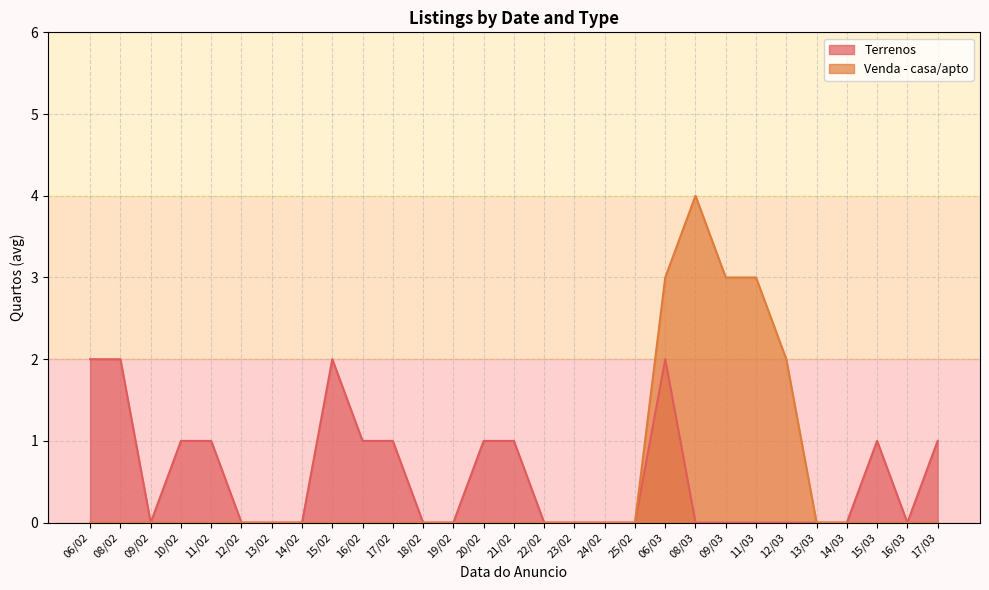

Is the value of Terrenos at 17/03 greater than the value of Venda - casa/apto at 12/03?

No